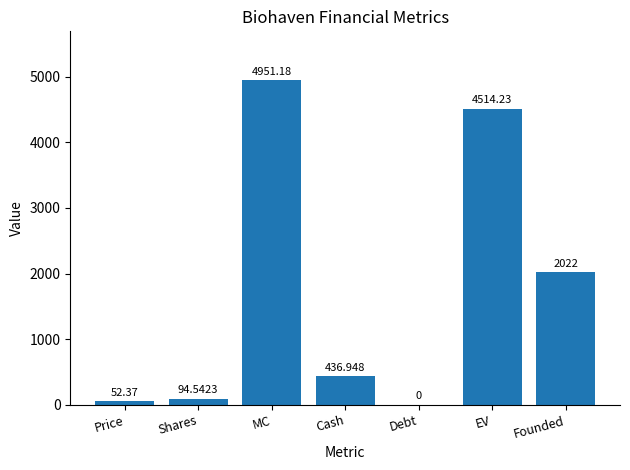

What is the average value?

1724.5